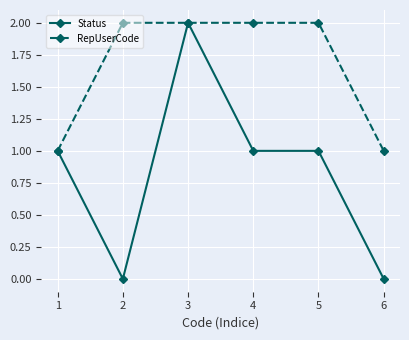

What is the value of the RepUserCode point at the 6th from the left?

1